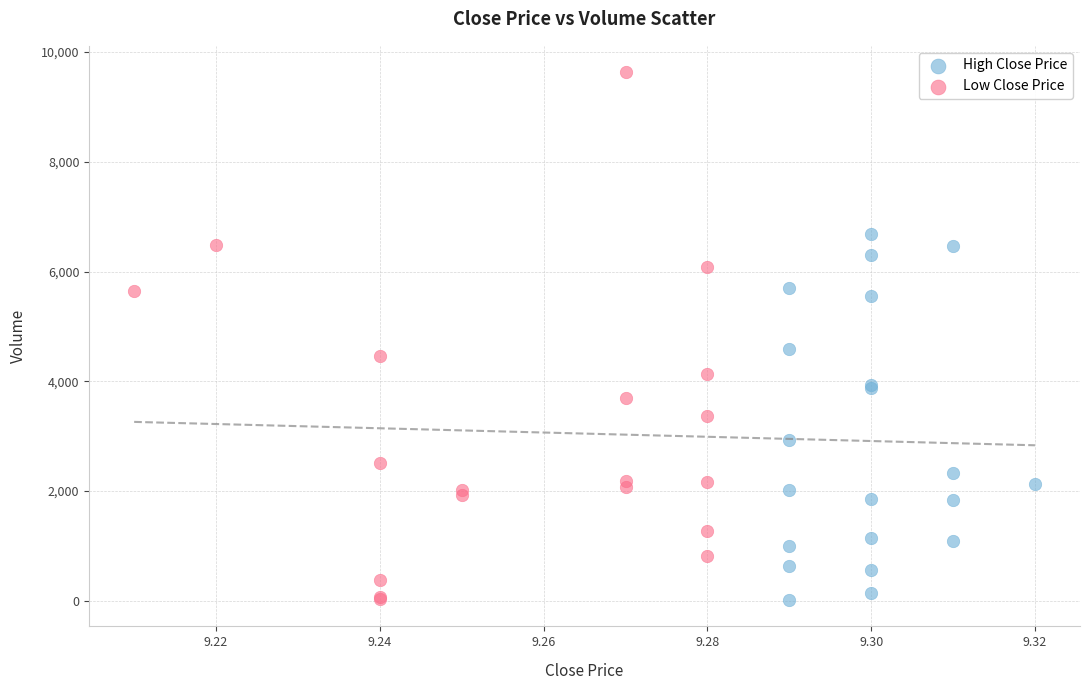

Which series has the widest spread of Y values?

Low Close Price